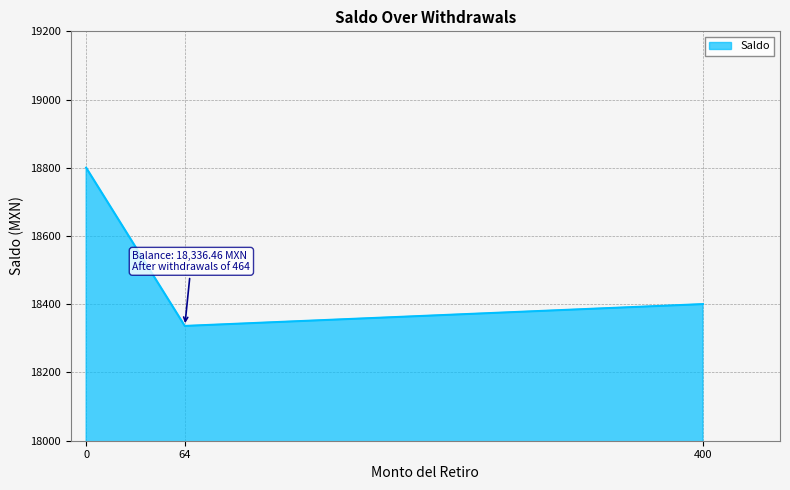

What is the change in value from 64 to 400?

+64.0